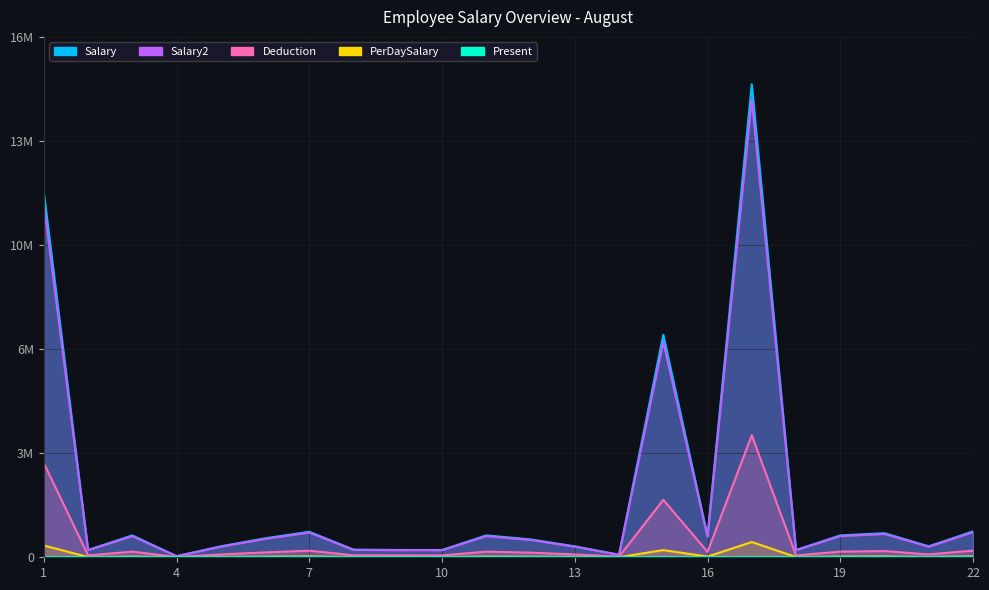

At which category does the chart reach its peak across all series?

17